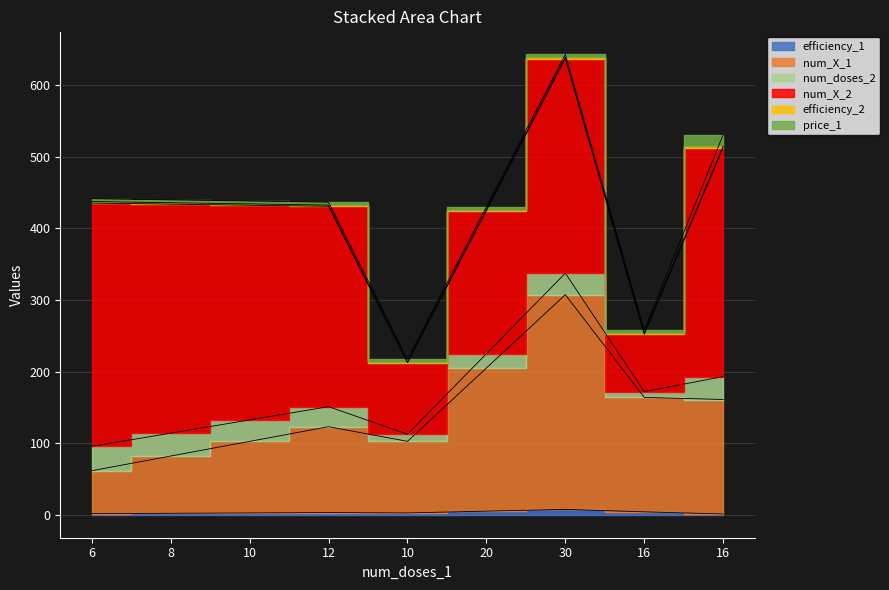

At how many categories does at least one series exceed 178?

7